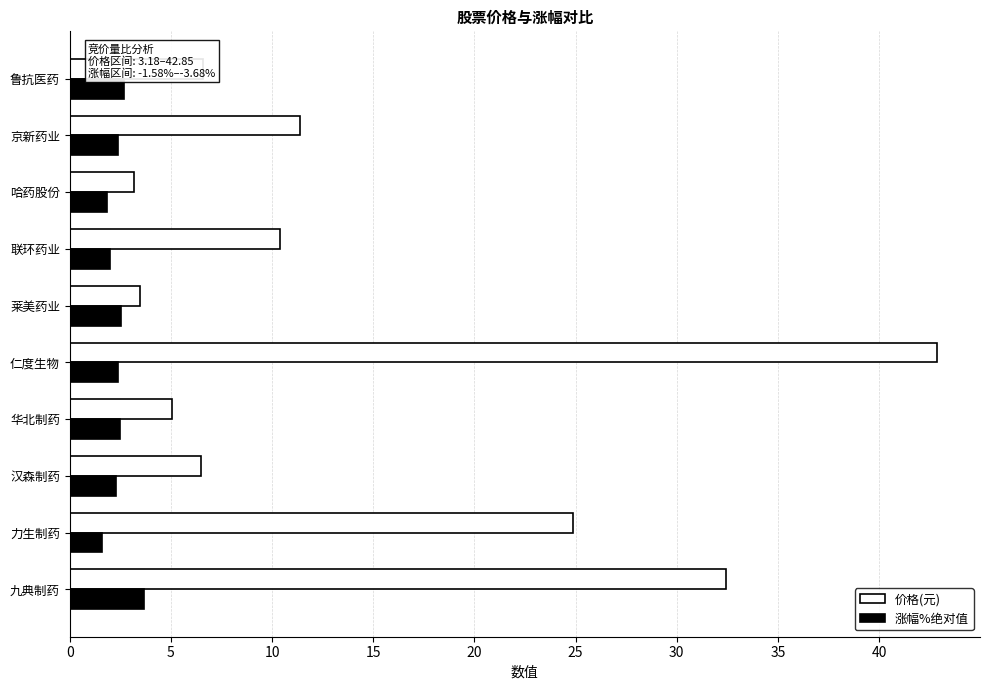

What is the difference between the maximum and second lowest values in the 价格(元) series?

39.4